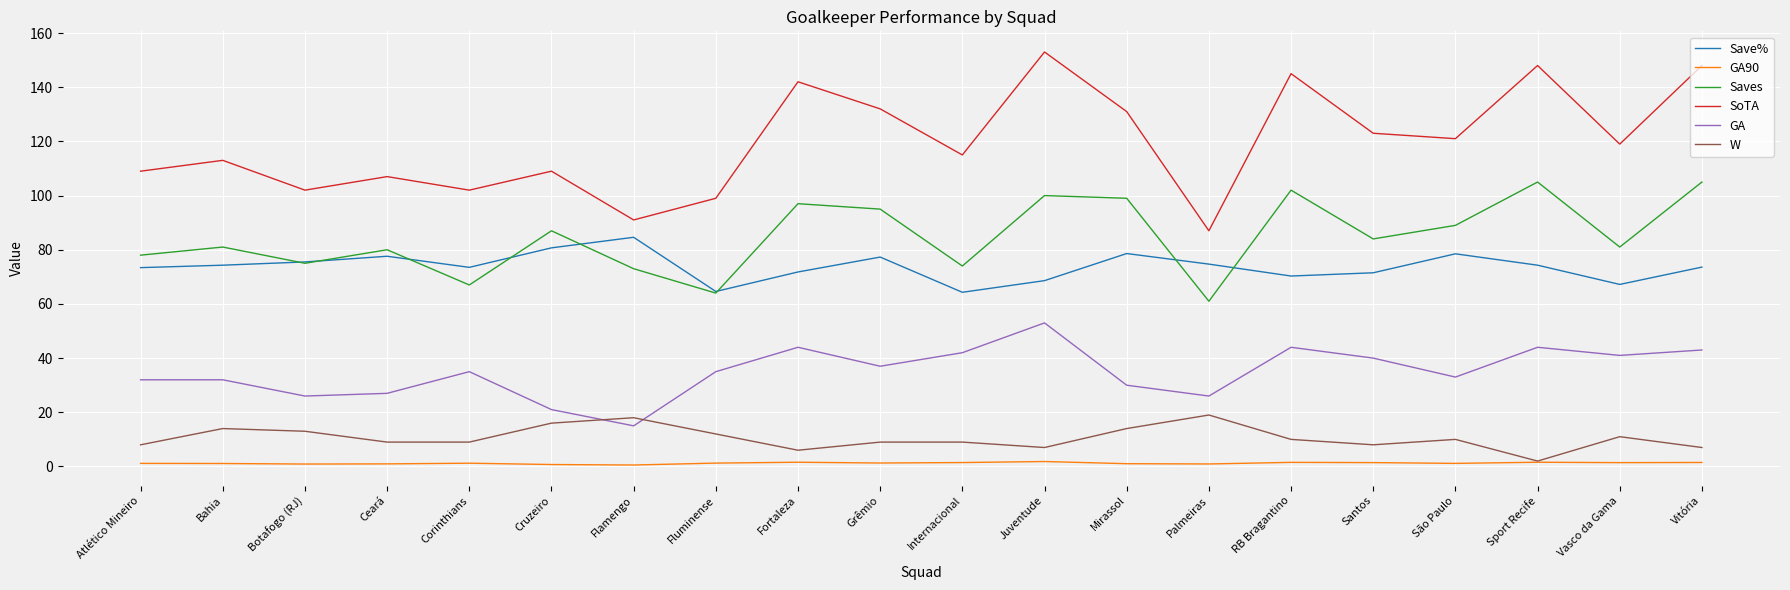

What is the average value of the GA90 series?

1.2